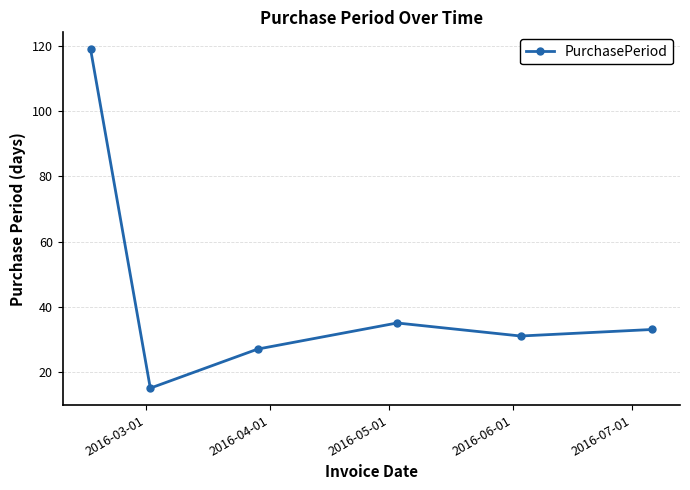

How many values are below 33?

3